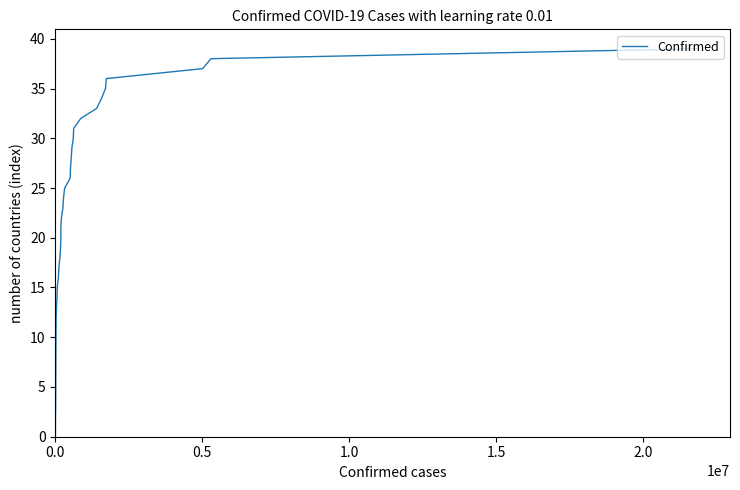

What is the sum of all values?

780